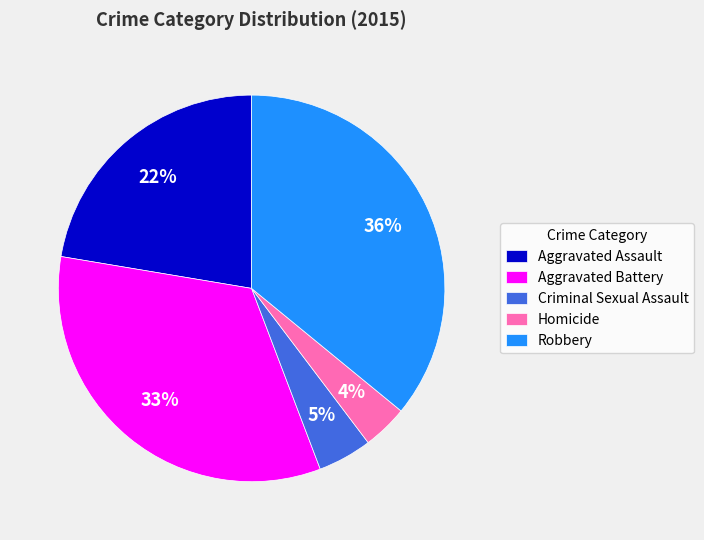

To the nearest percent, what percentage of the pie is Aggravated Battery?

33%